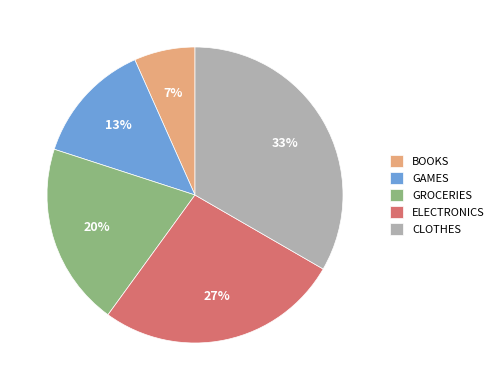

What is the ratio of the value at BOOKS to the value at GROCERIES?

0.3